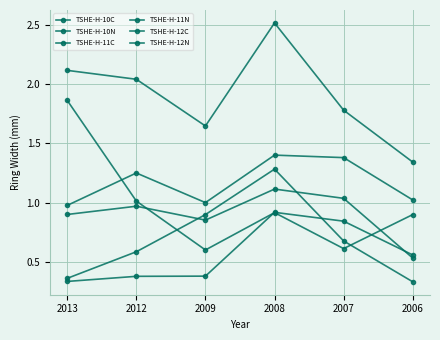

Which series has the largest range (max minus min)?

TSHE-H-10C